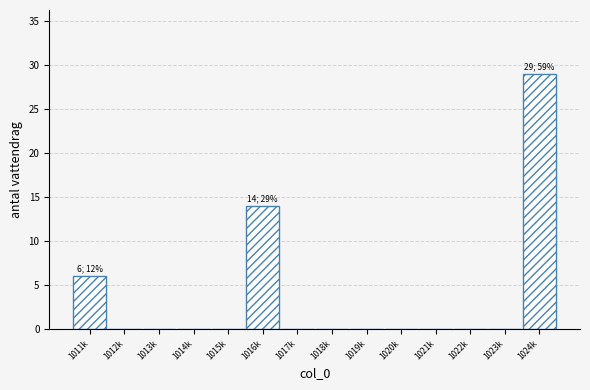

Reading right to left, list all the values displayed in this chart.

1024k=29	1023k=0	1022k=0	1021k=0	1020k=0	1019k=0	1018k=0	1017k=0	1016k=14	1015k=0	1014k=0	1013k=0	1012k=0	1011k=6